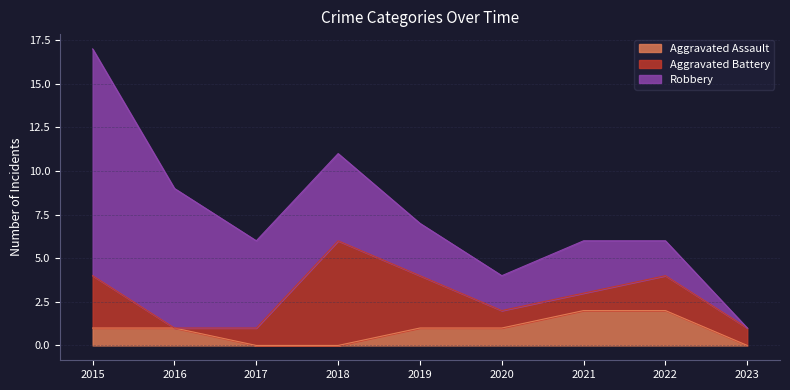

Reading left to right, list all the values displayed in this chart.

Aggravated Assault: 2015=1	2016=1	2017=0	2018=0	2019=1	2020=1	2021=2	2022=2	2023=0
Aggravated Battery: 2015=3	2016=0	2017=1	2018=6	2019=3	2020=1	2021=1	2022=2	2023=1
Robbery: 2015=13	2016=8	2017=5	2018=5	2019=3	2020=2	2021=3	2022=2	2023=0